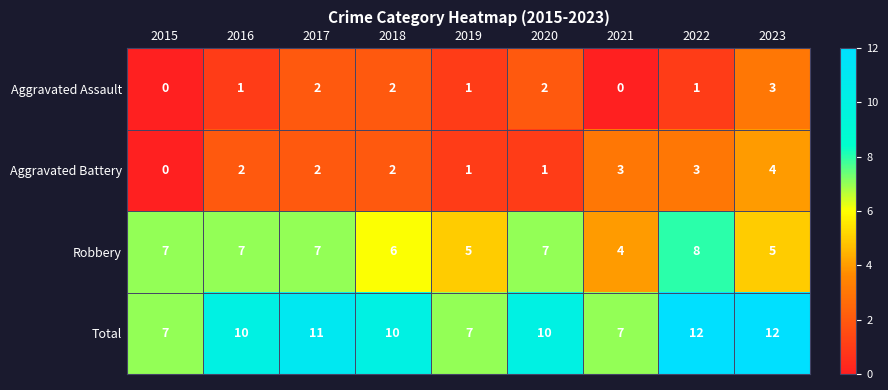

Count the Robbery values in the range 5 to 7.

7